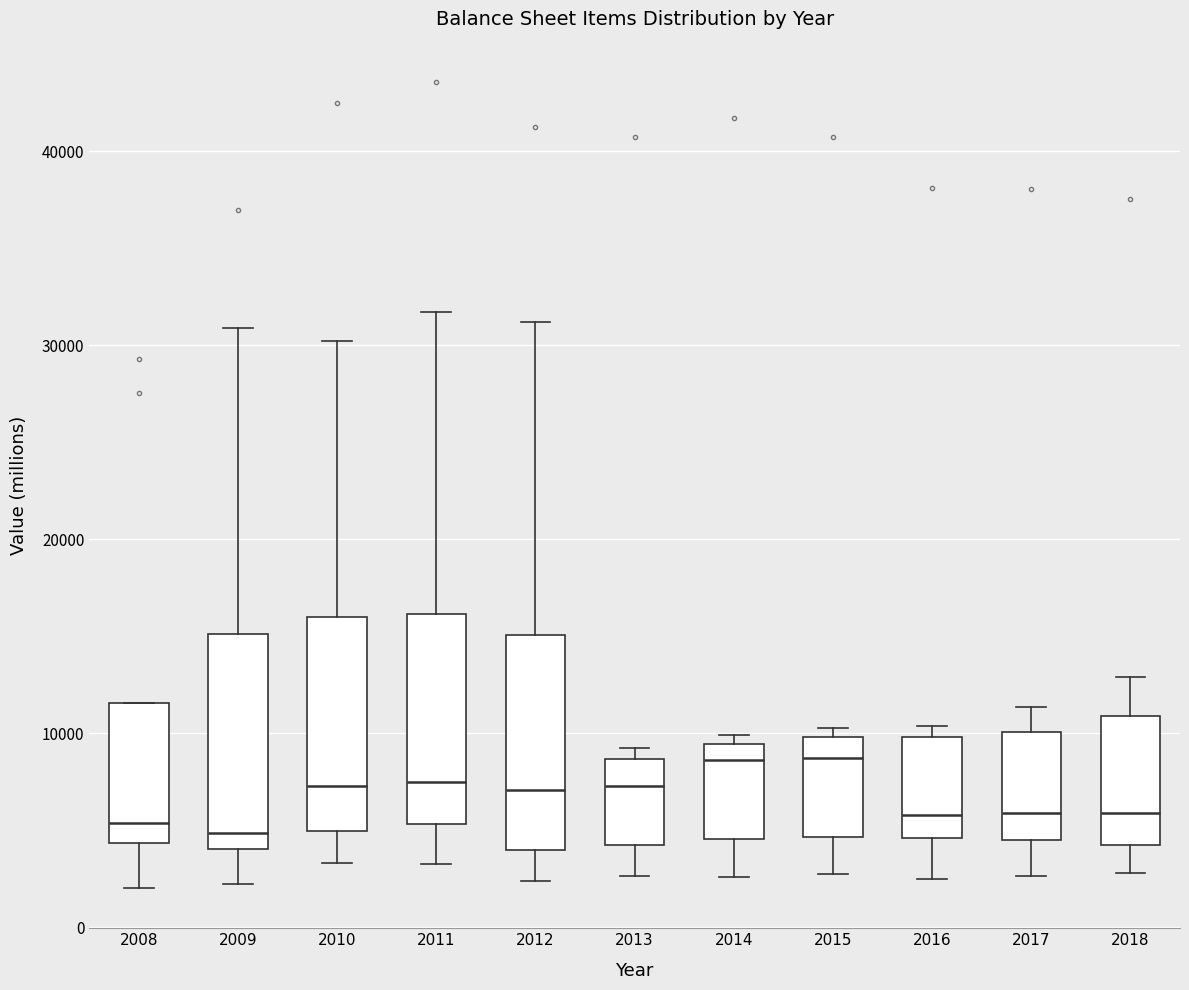

Where is the lower edge of the box at x = 2012 on the y-axis? The values are not printed on the chart, so give them approximately, as read against the axis.

4000